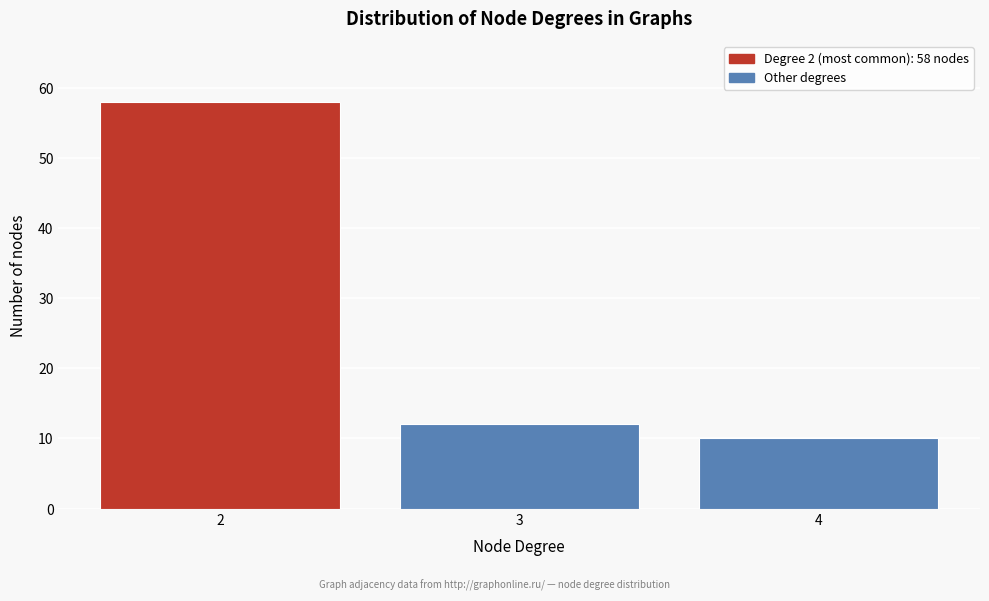

Reading left to right, extract all data points from this chart.

58	12	10